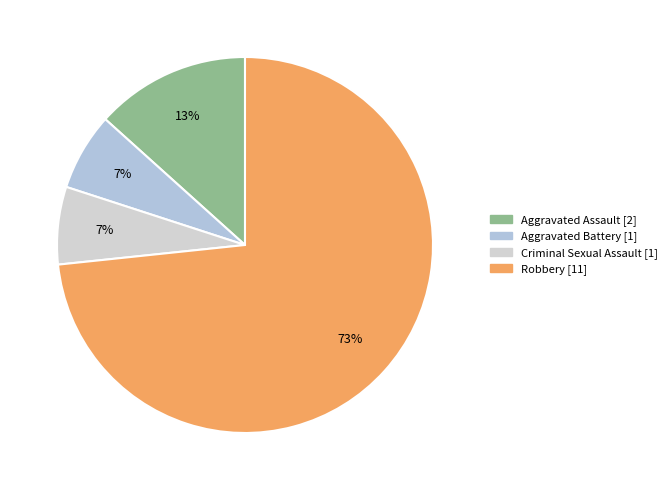

Is Criminal Sexual Assault the majority of the pie?

No